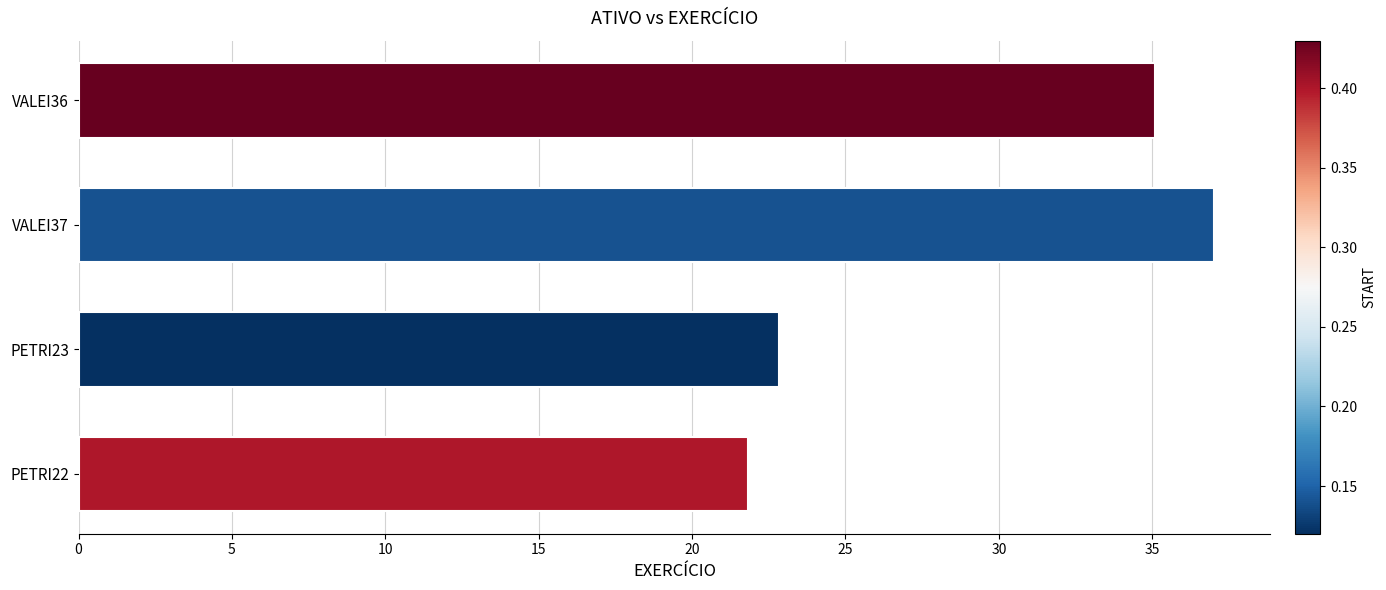

True or false: the data shows 21.8 at PETRI22.

True